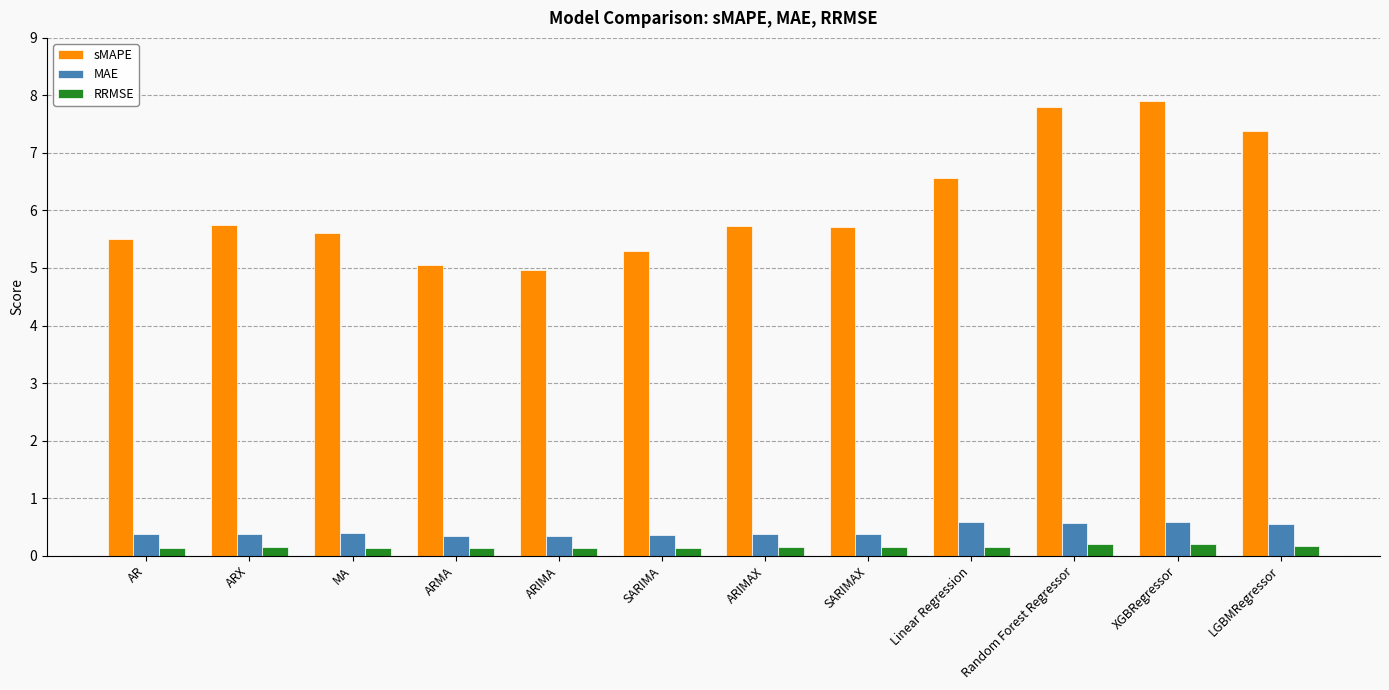

Rank the series by their maximum value, from highest to lowest.

sMAPE, MAE, RRMSE